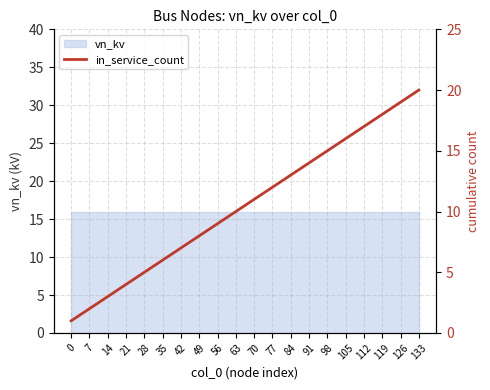

Reading left to right, extract all data points from this chart.

1	2	3	4	5	6	7	8	9	10	11	12	13	14	15	16	17	18	19	20